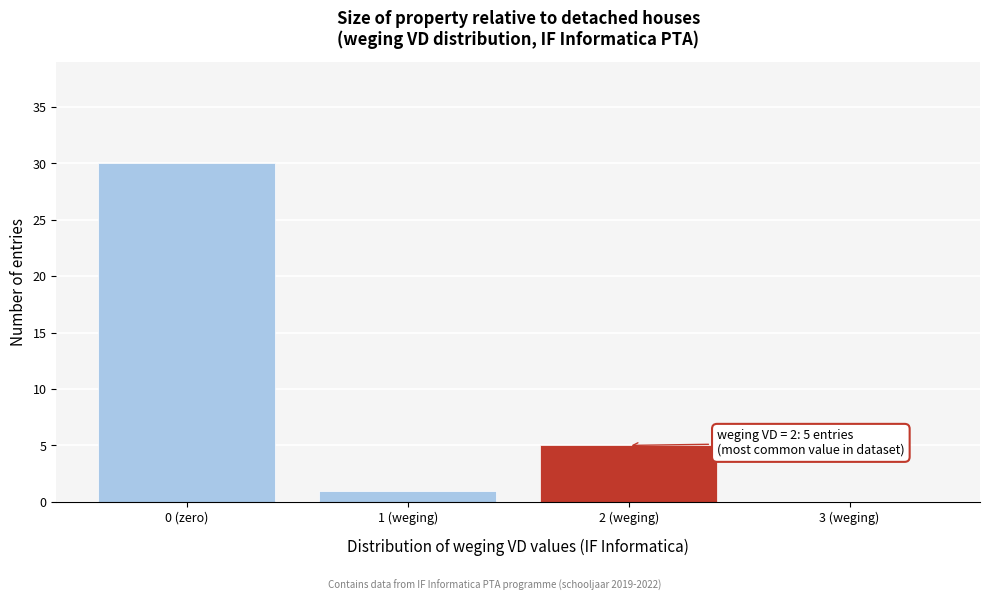

Reading right to left, extract all data points from this chart.

3 (weging)=0	2 (weging)=5	1 (weging)=1	0 (zero)=30